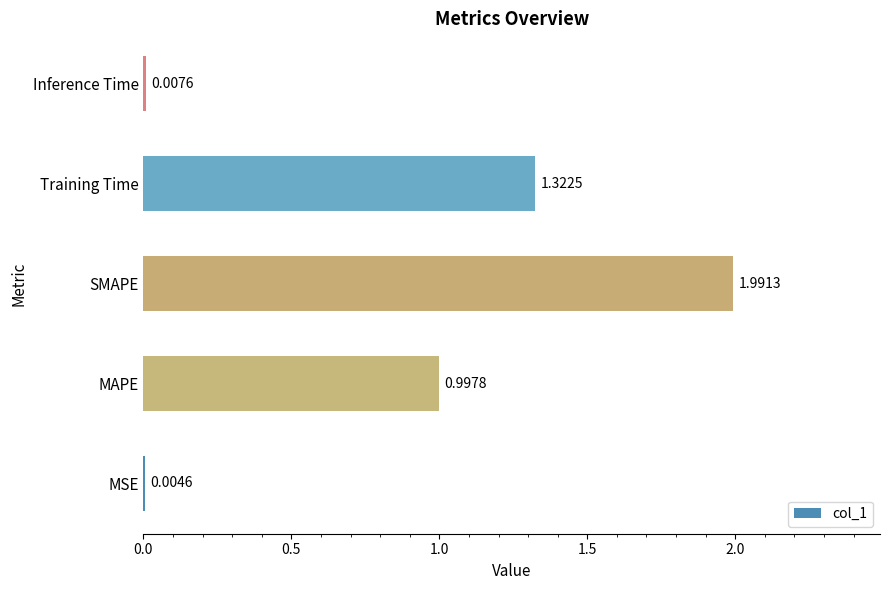

Which label corresponds to the largest value in the chart?

SMAPE